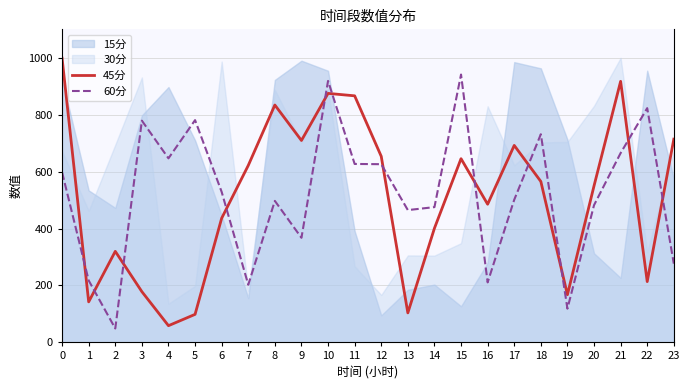

True or false: 45分 and 60分 cross at least once.

True